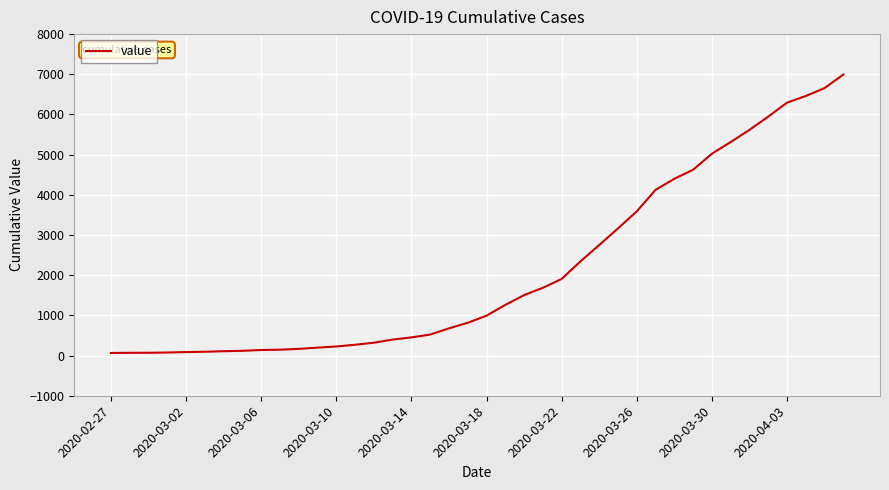

Is this an area chart (filled region under the line)?

No